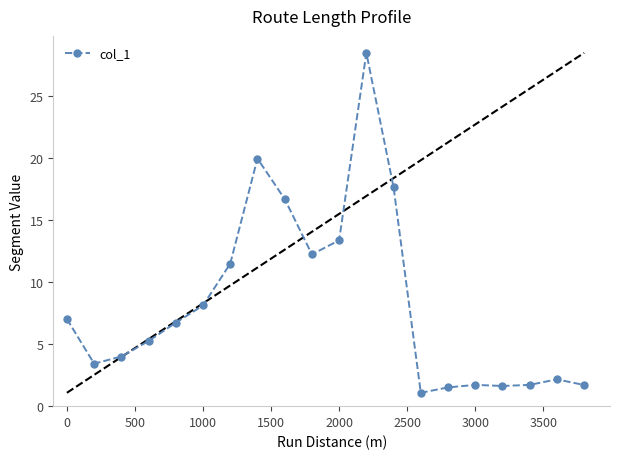

What is the average value?

8.3